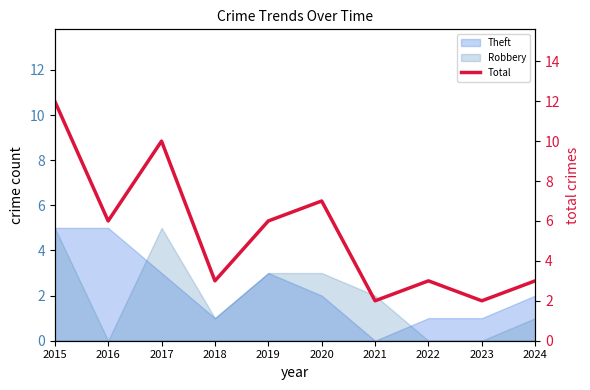

Which has a higher value, 2024 or 2019?

2019